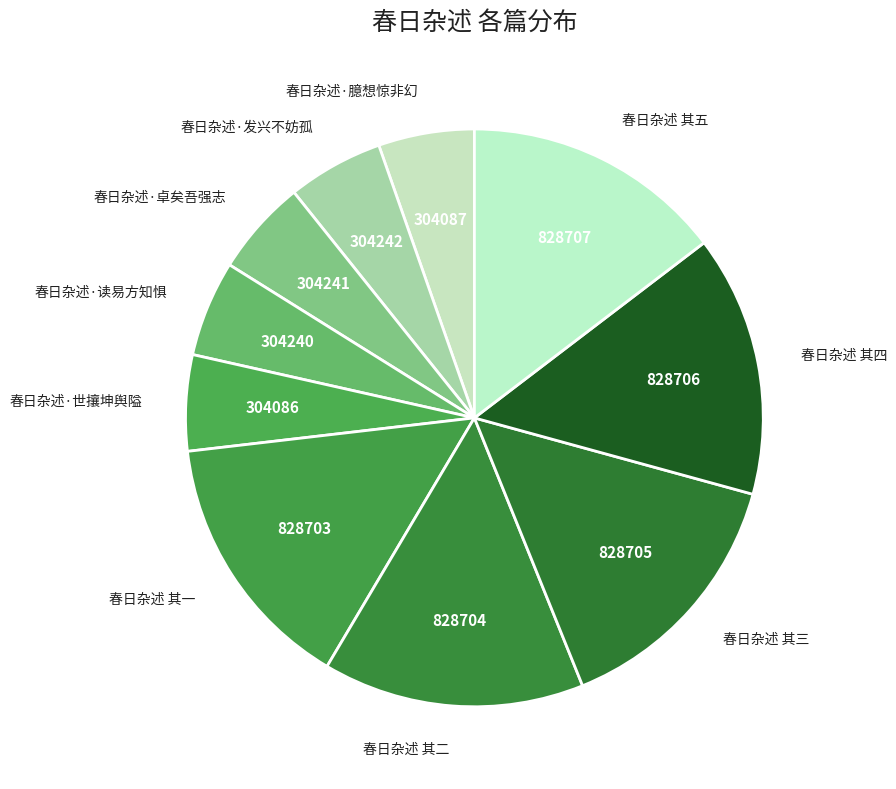

Is 春日杂述·发兴不妨孤 the majority of the pie?

No